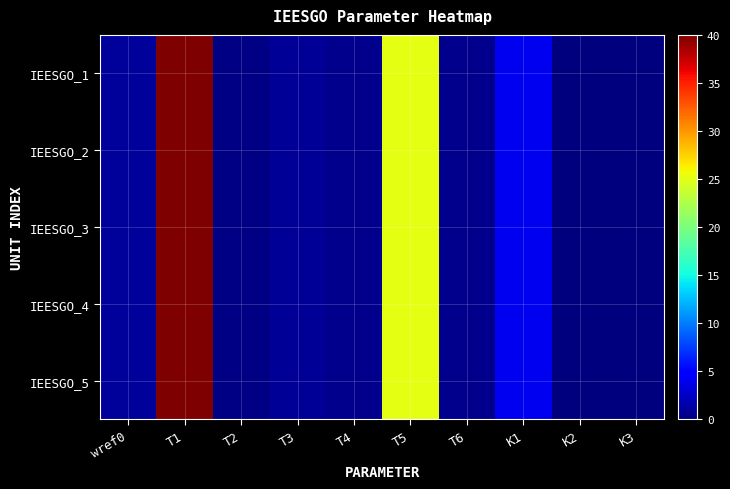

Reading left to right, transcribe all the data shown in this chart.

IEESGO_1: wref0=1.0	T1=40.0	T2=0.3	T3=0.8	T4=0.5	T5=25.0	T6=0.5	K1=4.0	K2=0.0	K3=0.0
IEESGO_2: wref0=1.0	T1=40.0	T2=0.3	T3=0.8	T4=0.5	T5=25.0	T6=0.5	K1=4.0	K2=0.0	K3=0.0
IEESGO_3: wref0=1.0	T1=40.0	T2=0.3	T3=0.8	T4=0.5	T5=25.0	T6=0.5	K1=4.0	K2=0.0	K3=0.0
IEESGO_4: wref0=1.0	T1=40.0	T2=0.3	T3=0.8	T4=0.5	T5=25.0	T6=0.5	K1=4.0	K2=0.0	K3=0.0
IEESGO_5: wref0=1.0	T1=40.0	T2=0.3	T3=0.8	T4=0.5	T5=25.0	T6=0.5	K1=4.0	K2=0.0	K3=0.0